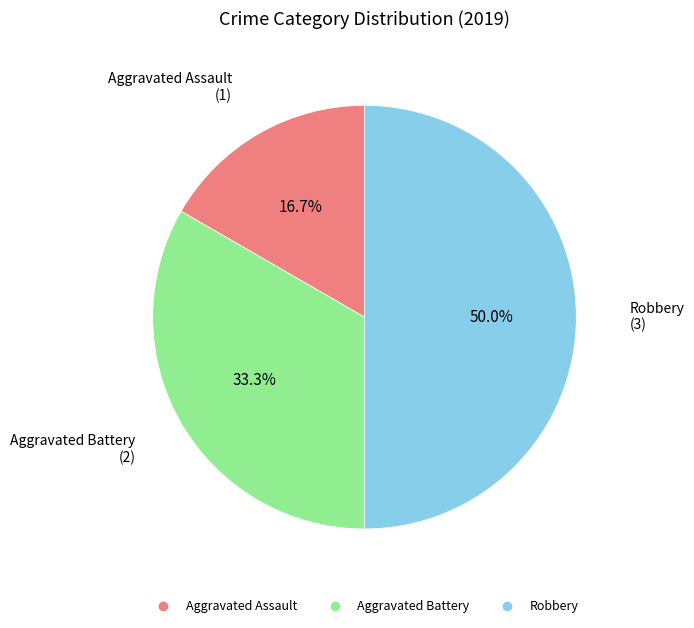

What portion of the pie excludes Robbery?

50.0%